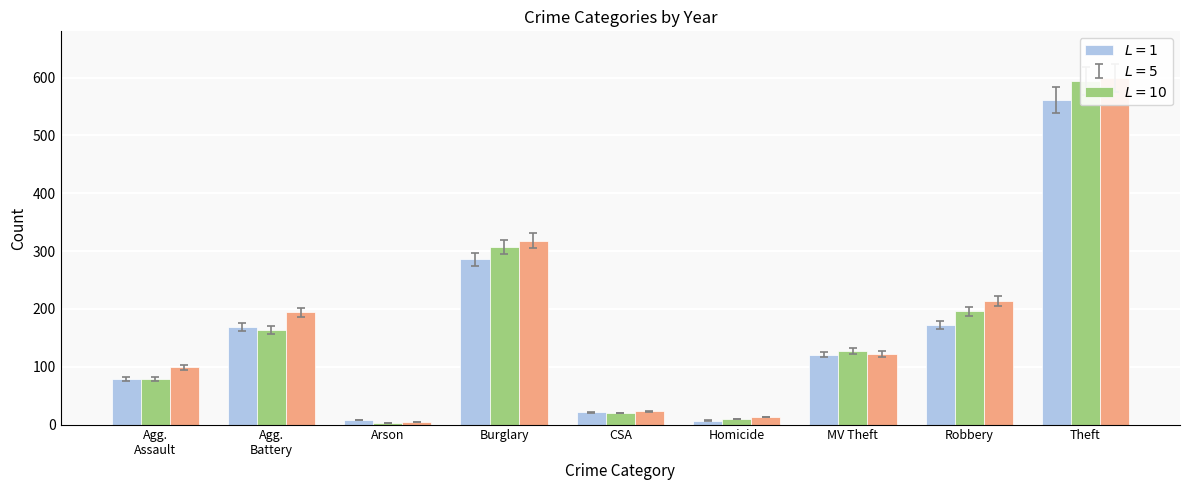

At which category does the chart reach its minimum across all series?

Arson